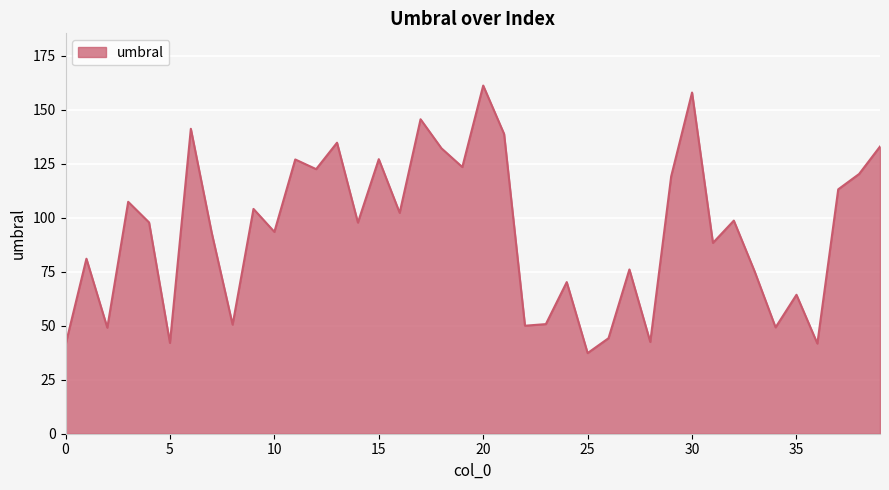

What is the smallest value displayed?

37.3